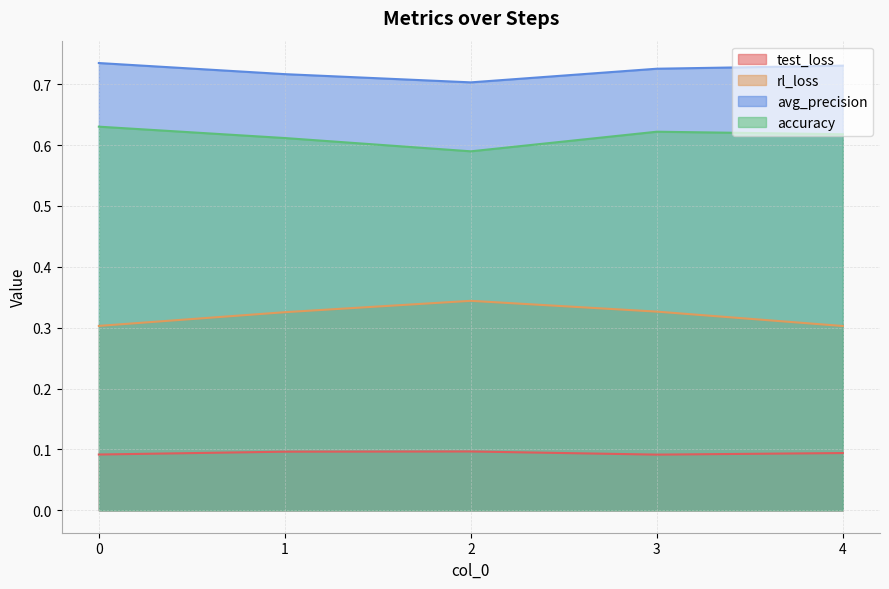

Reading right to left, extract all data points from this chart.

test_loss: 4=0.1	3=0.1	2=0.1	1=0.1	0=0.1
rl_loss: 4=0.3	3=0.3	2=0.3	1=0.3	0=0.3
avg_precision: 4=0.7	3=0.7	2=0.7	1=0.7	0=0.7
accuracy: 4=0.6	3=0.6	2=0.6	1=0.6	0=0.6